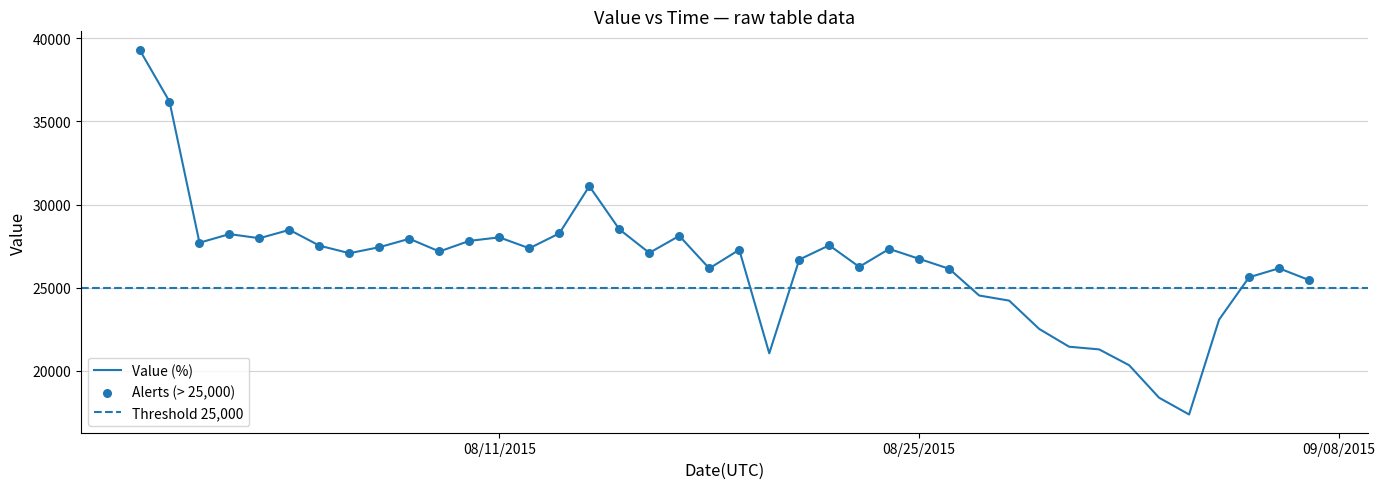

What is the change in value from 8/15/2015 to 9/4/2015?

-5430.8